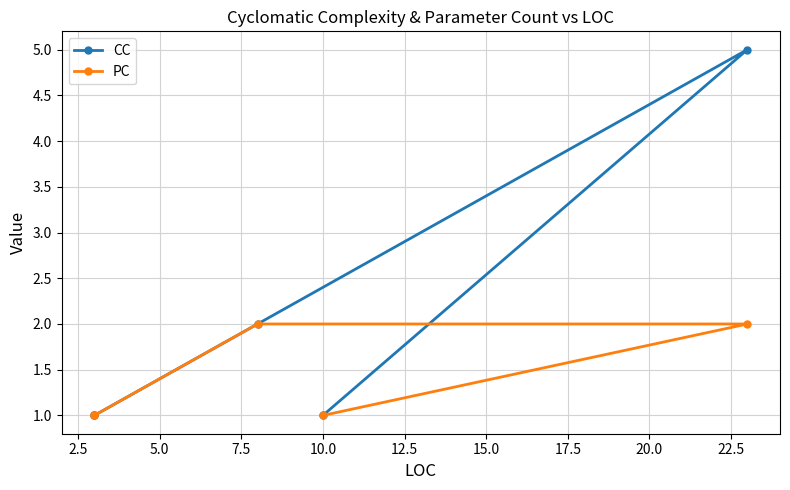

What is the value of the PC point at the 3rd from the left?

2